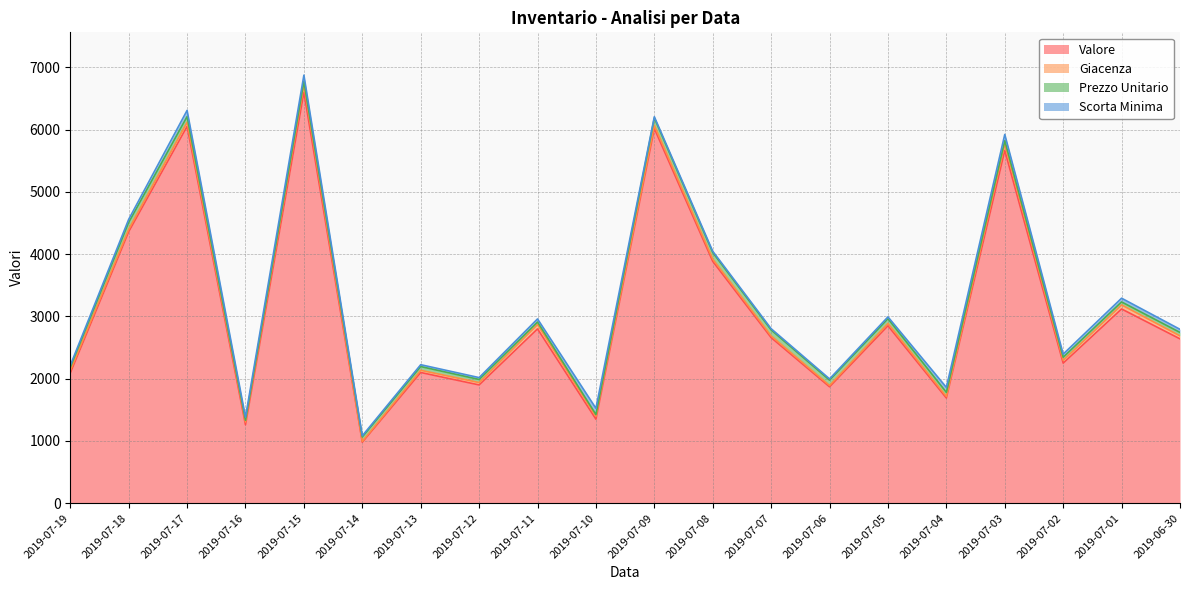

What is the difference between the second highest and second lowest values in the Valore series?

4792